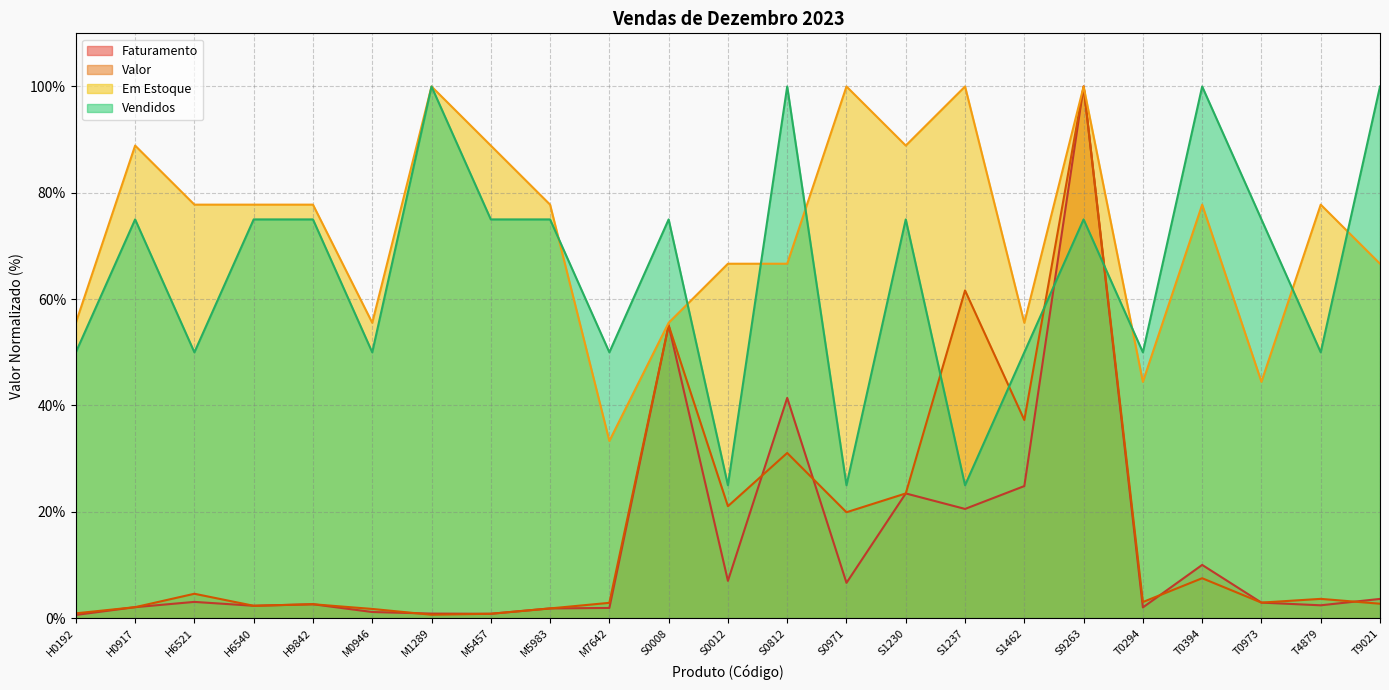

True or false: Valor and Faturamento intersect in this chart.

True